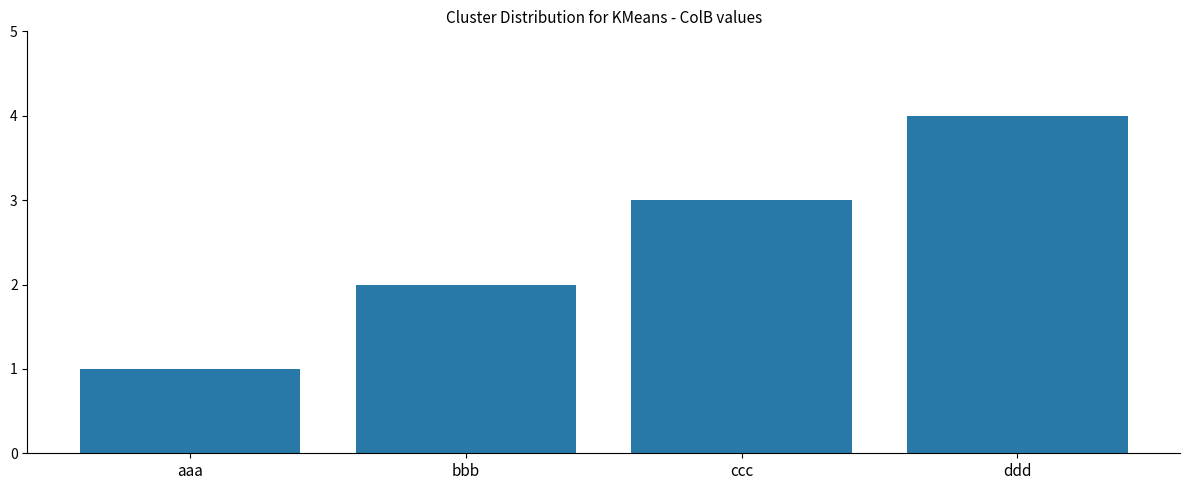

What value does the data have at bbb?

2